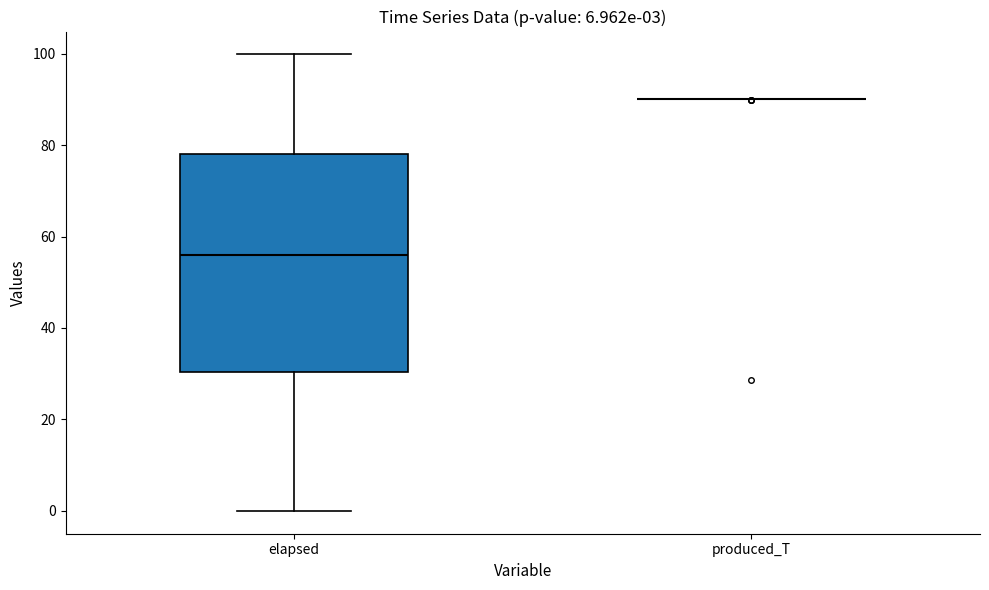

Comparing the boxes themselves (not the whiskers), which one is the tallest?

elapsed